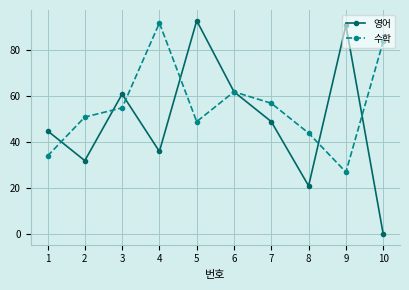

Where is 수학 nearest to the value 59?

7